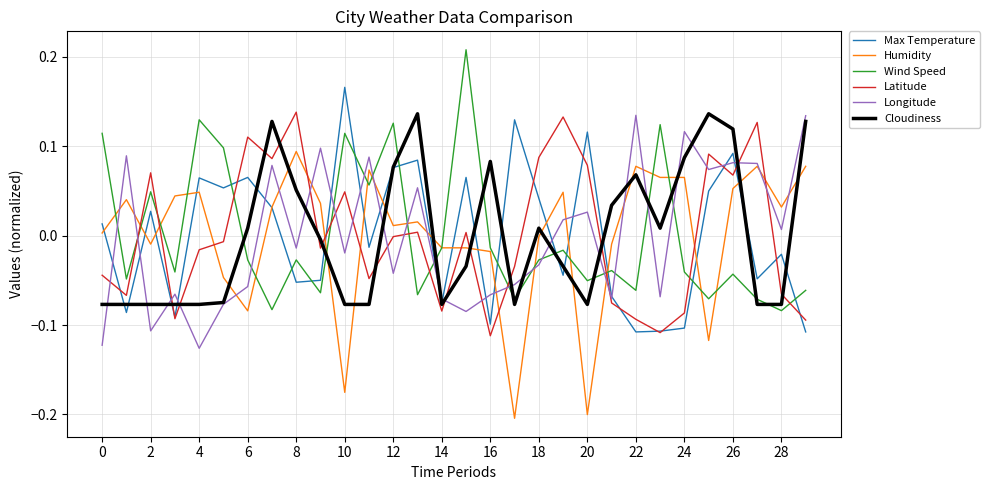

After their last crossing, which series has the higher values: Latitude or Cloudiness?

Cloudiness